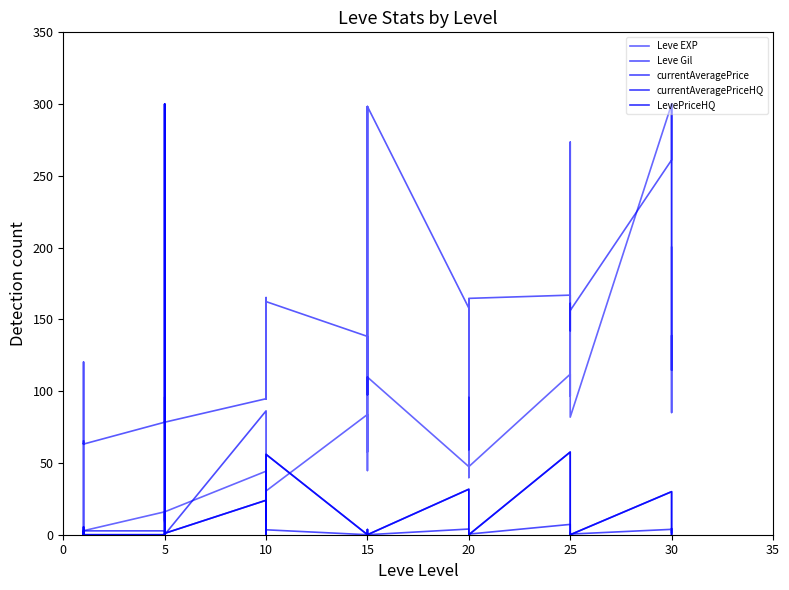

What are all the series names shown in the legend?

Leve EXP, Leve Gil, currentAveragePrice, currentAveragePriceHQ, LevePriceHQ